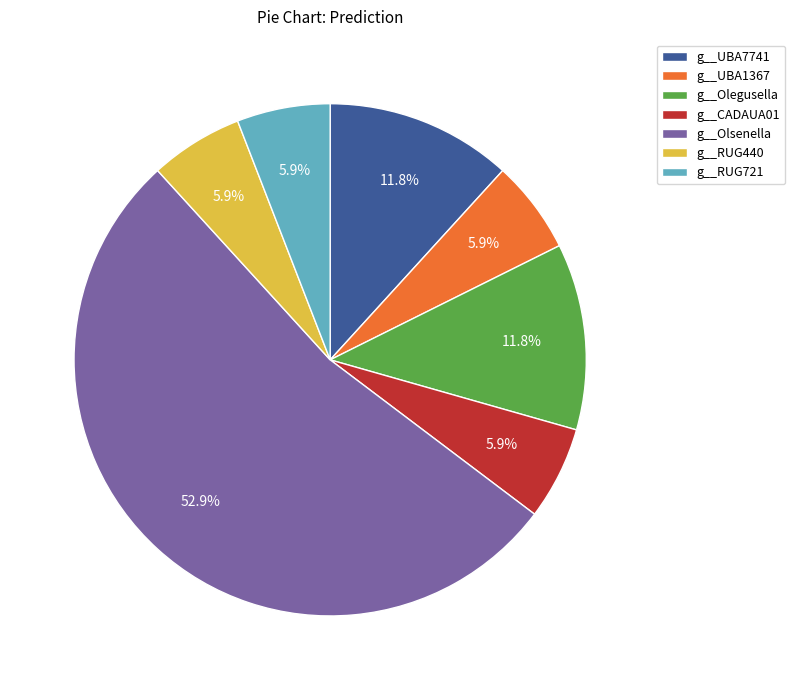

How many segments does this pie chart have?

7